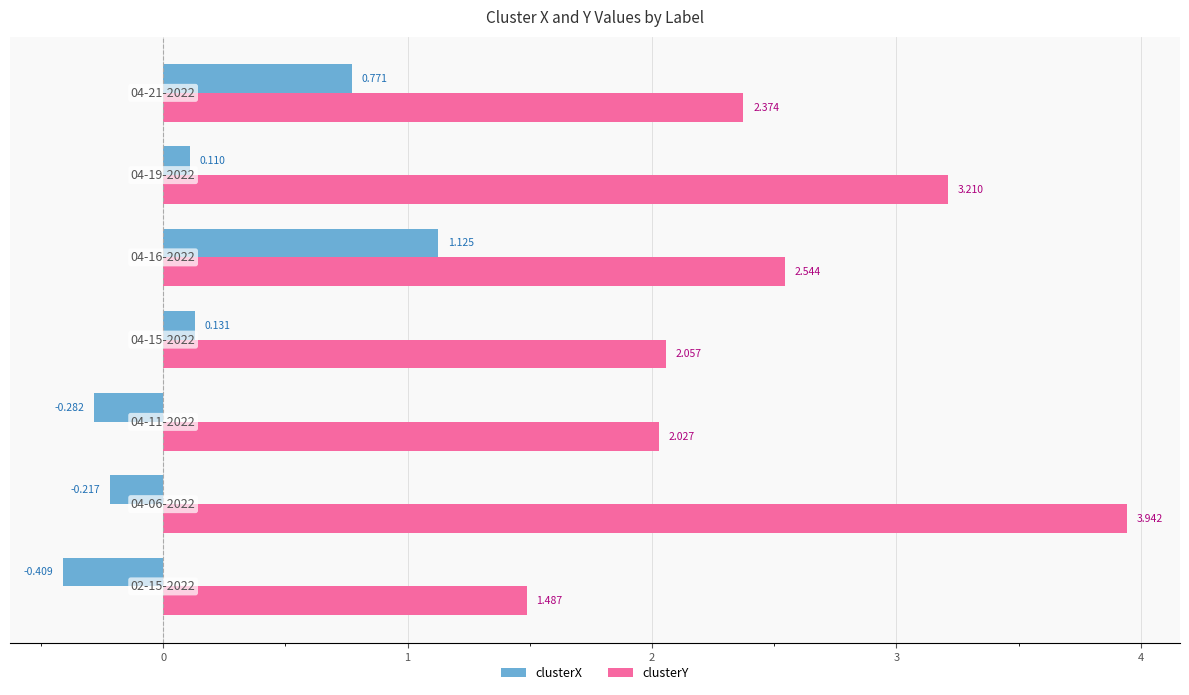

How many values in clusterX are above zero?

4